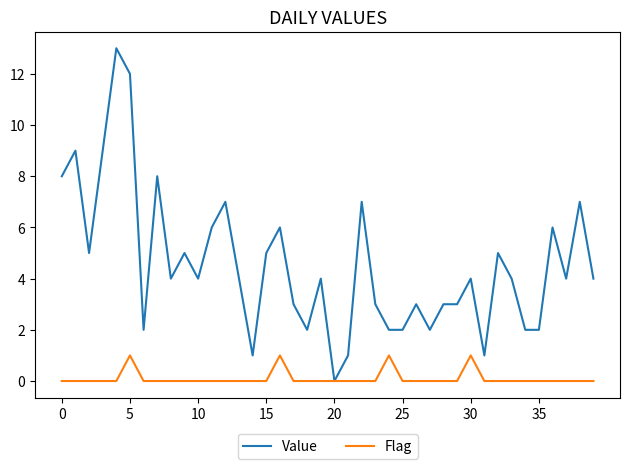

True or false: Value has more than 2 interior local peaks.

True